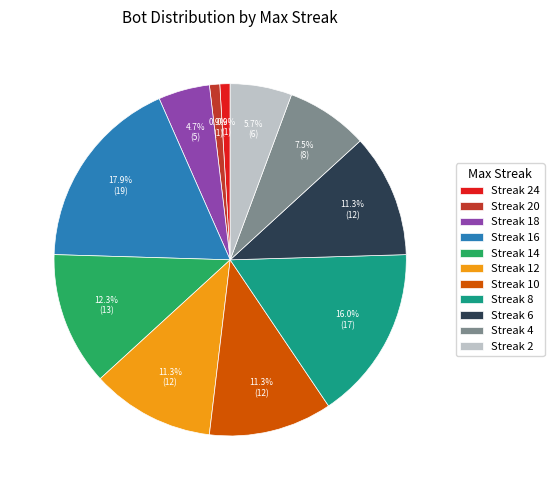

Do Streak 2 and Streak 16 together represent more than half of the pie?

No